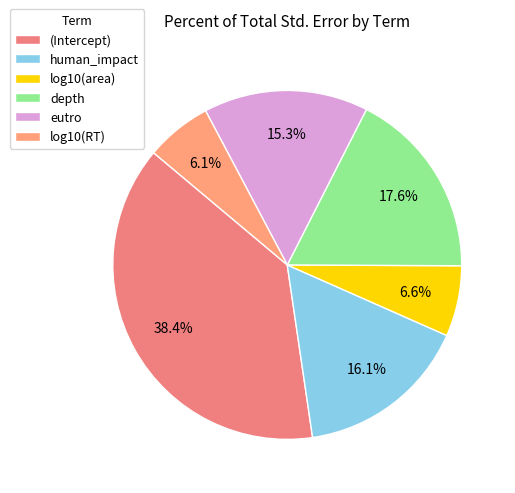

How much of the chart is everything except eutro?

84.7%